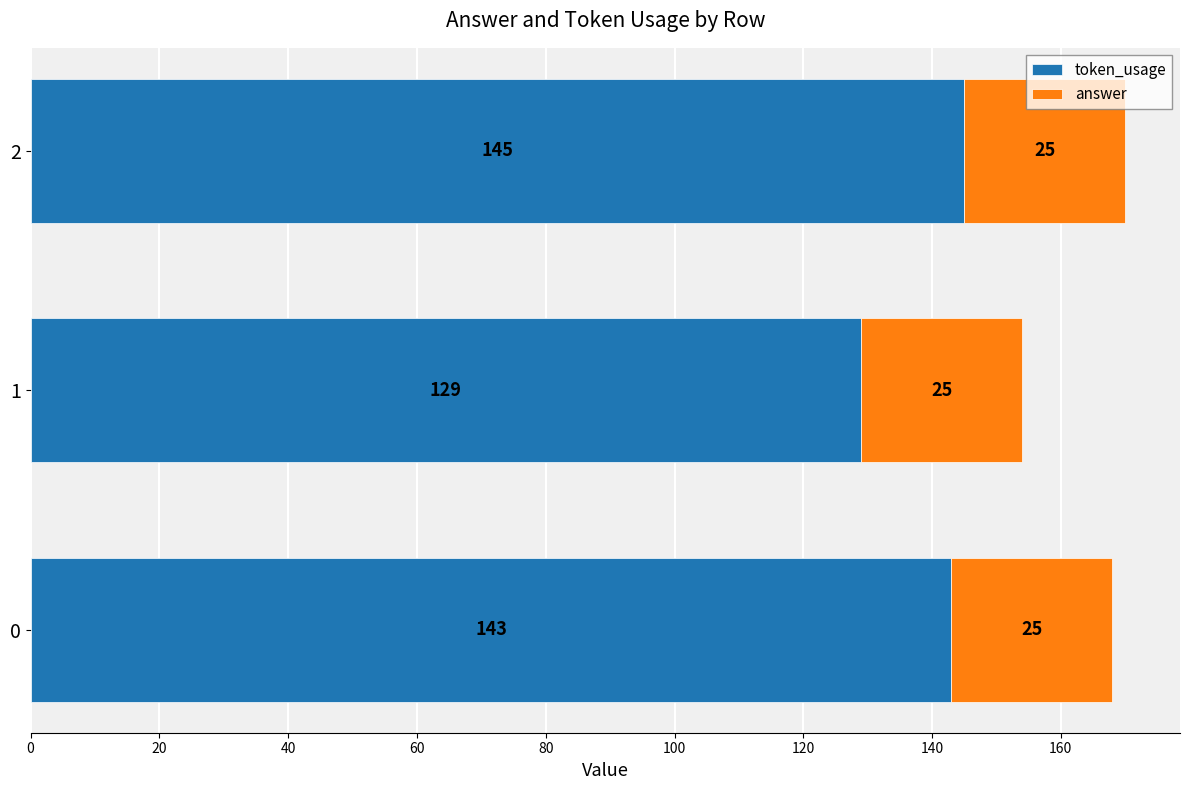

How many categories are shown in the chart?

3